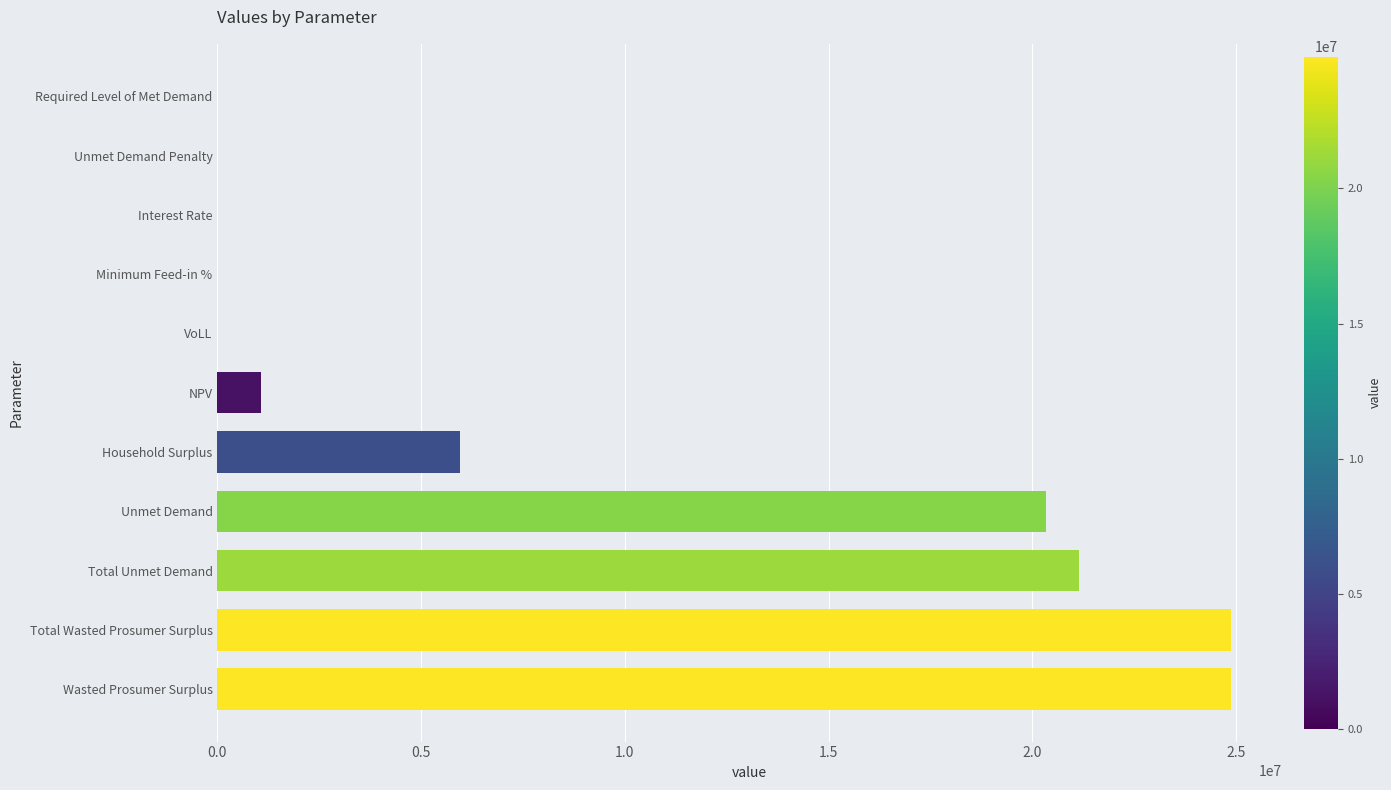

Between Wasted Prosumer Surplus and Interest Rate, which is larger?

Wasted Prosumer Surplus